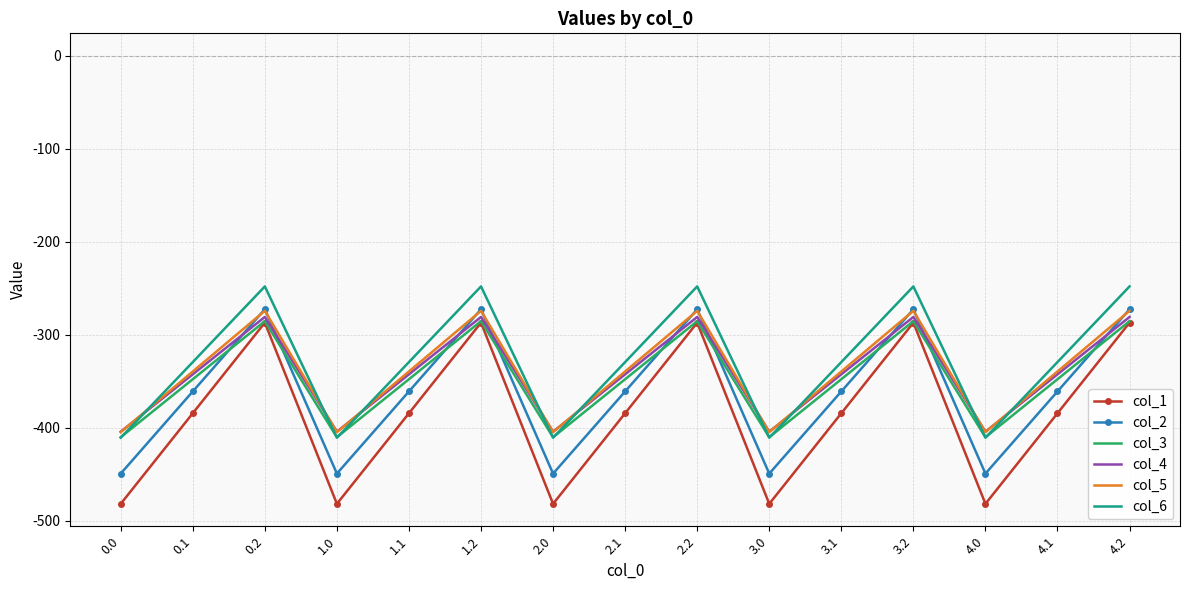

Which series has the largest range (max minus min)?

col_1